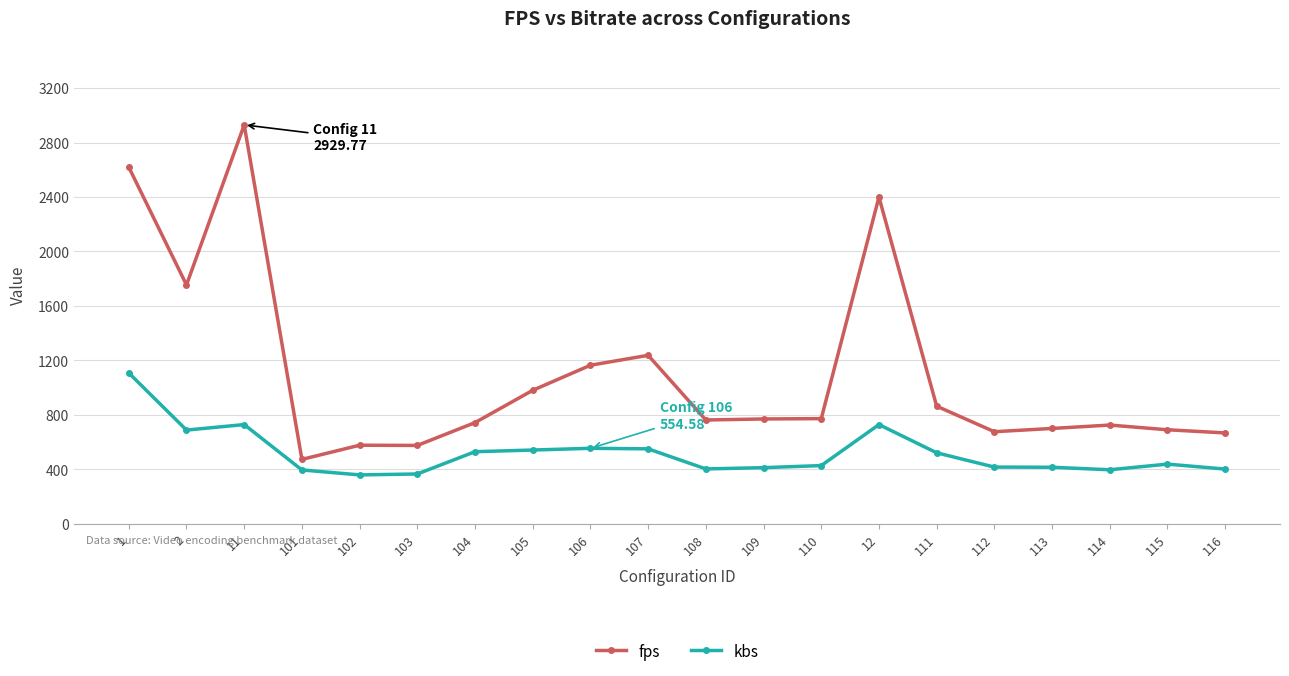

The kbs series shows 438.4 at 115. True or false?

True